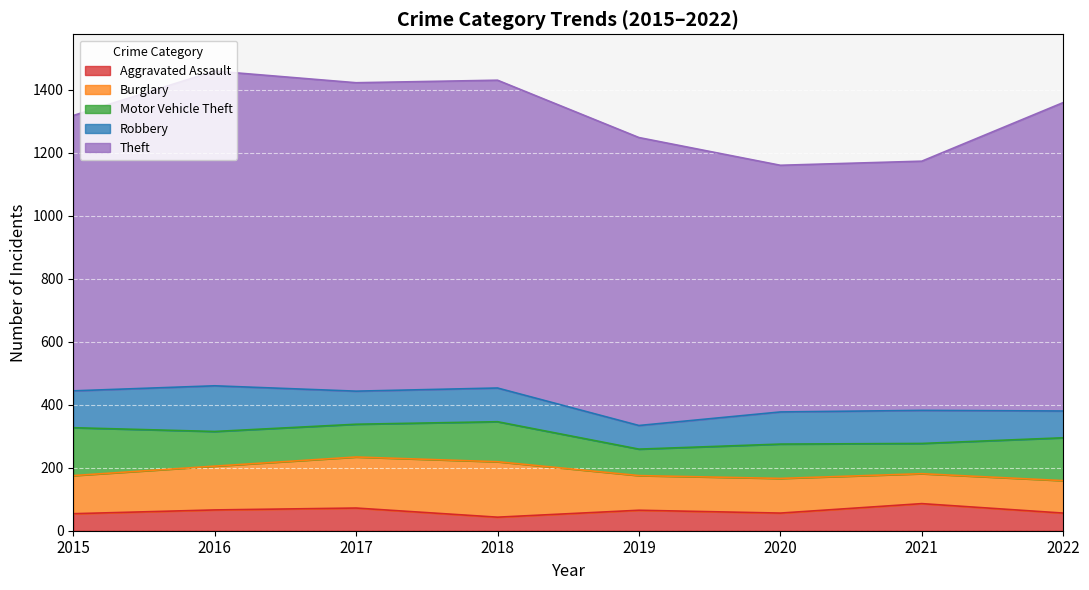

What is the spread (max minus min) of values at 2019?

849